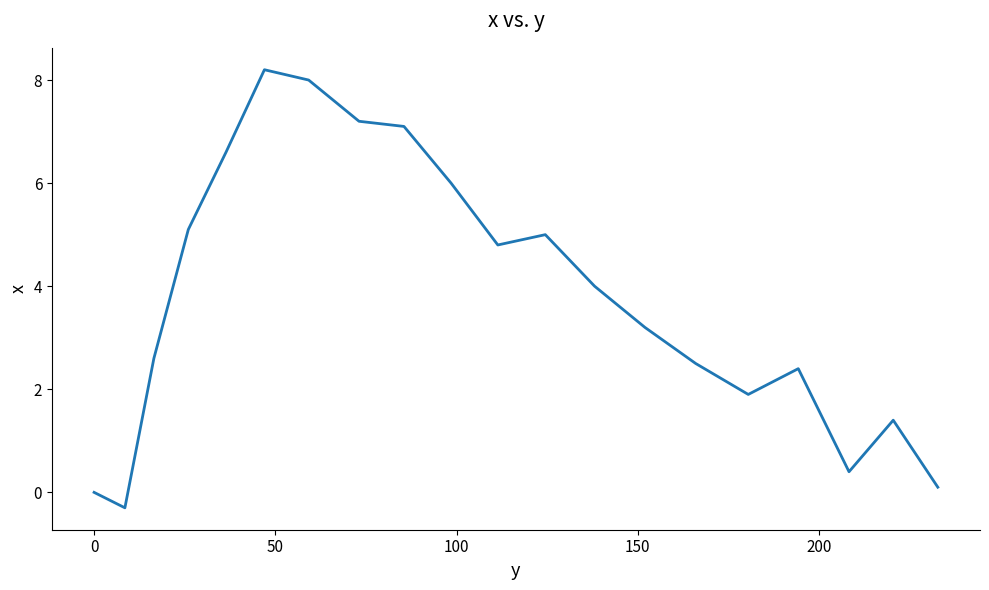

What is the smallest value displayed?

-0.3